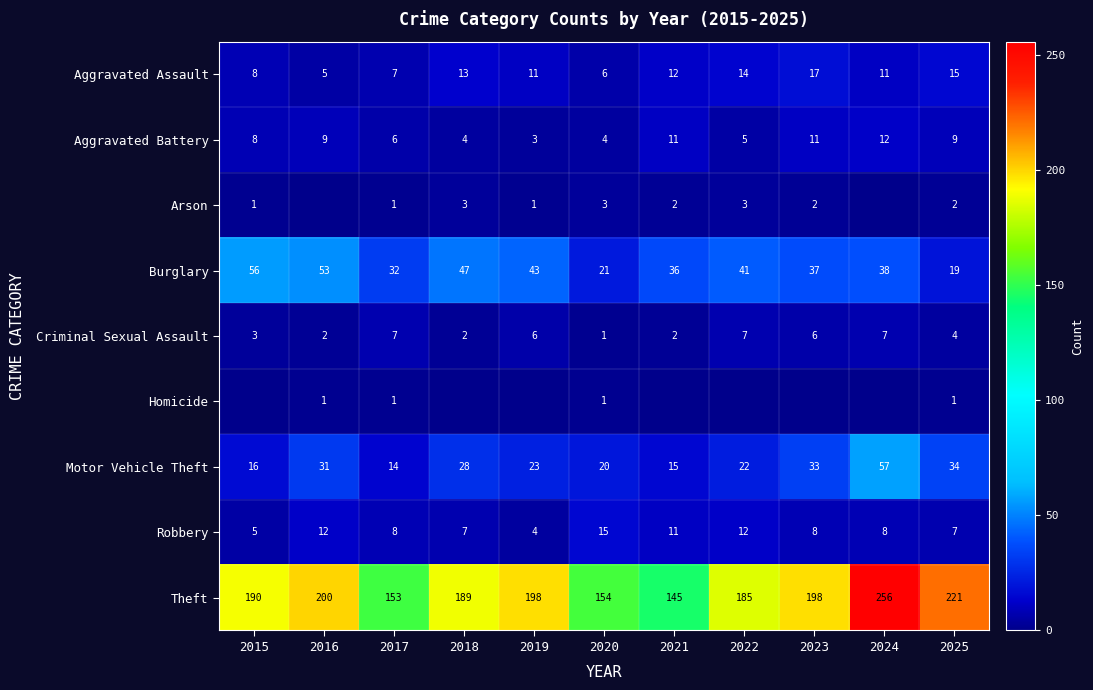

What is the sum of the Criminal Sexual Assault values at 2018 and 2024?

9